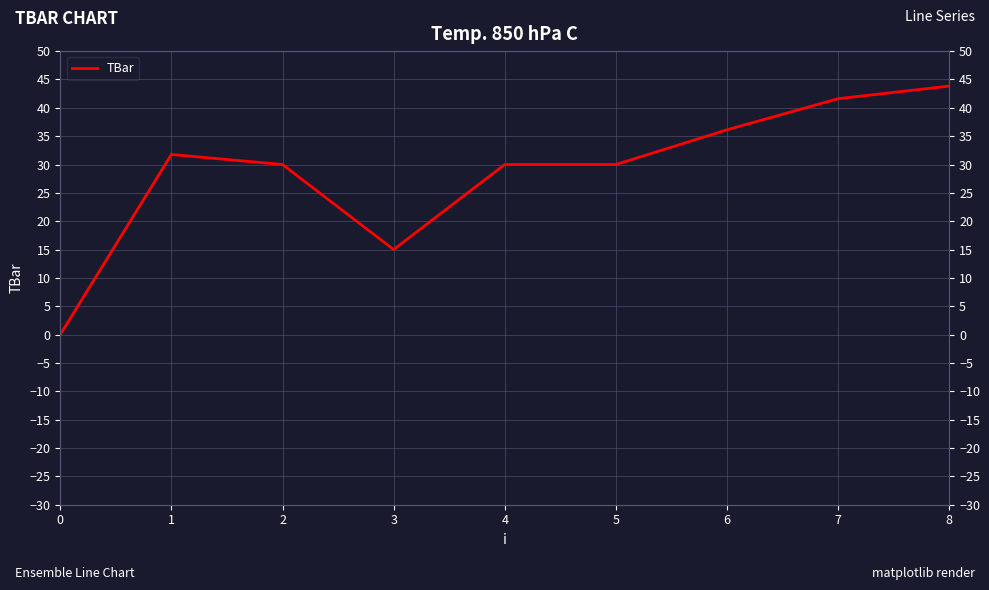

How many data points are less than 30?

2